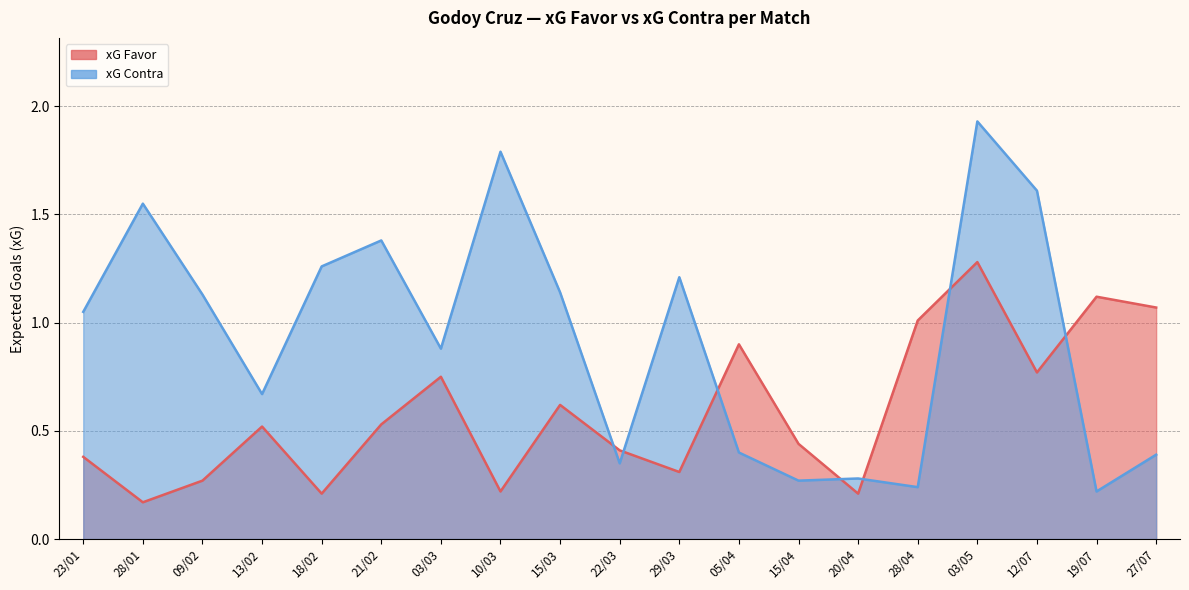

What is the spread (max minus min) of values at 15/04?

0.2